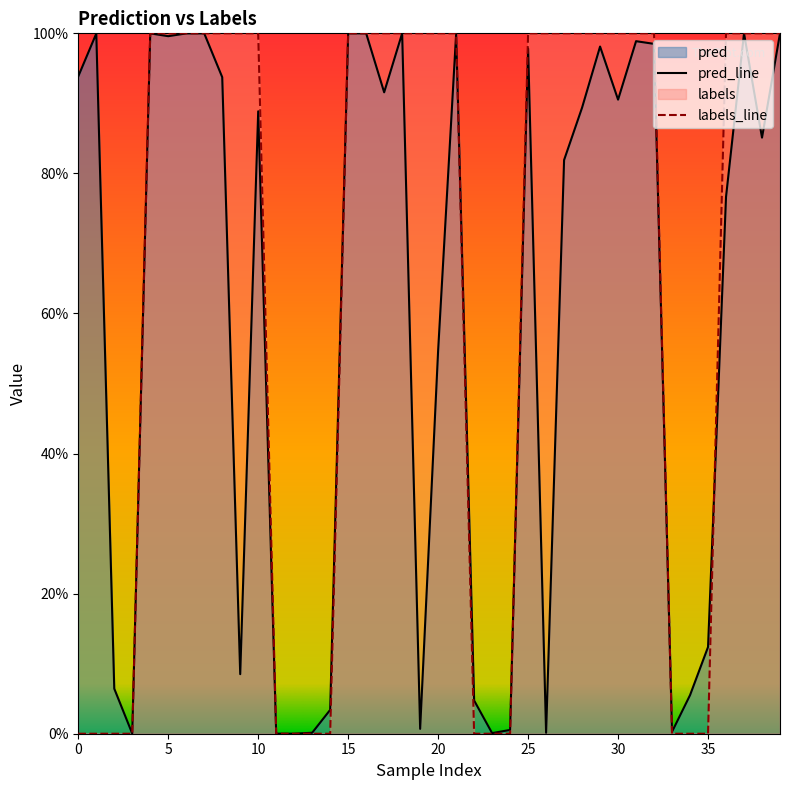

Does the chart display data point markers on the line(s)?

No